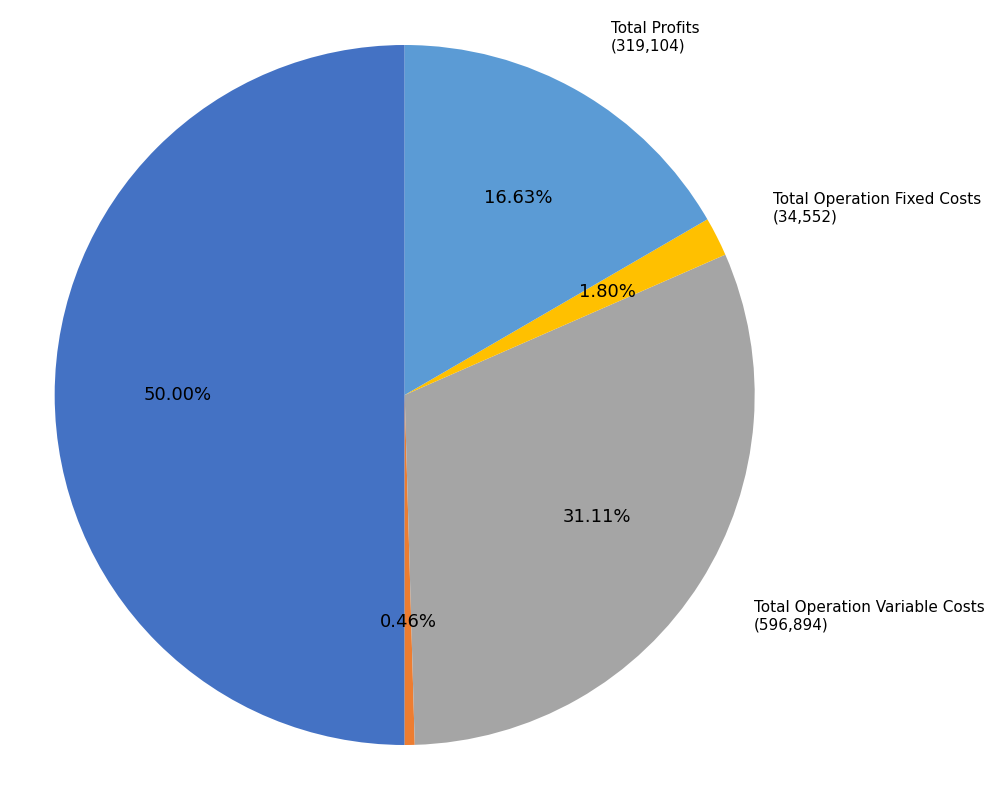

What is the largest slice in the pie chart?

Total Revenues